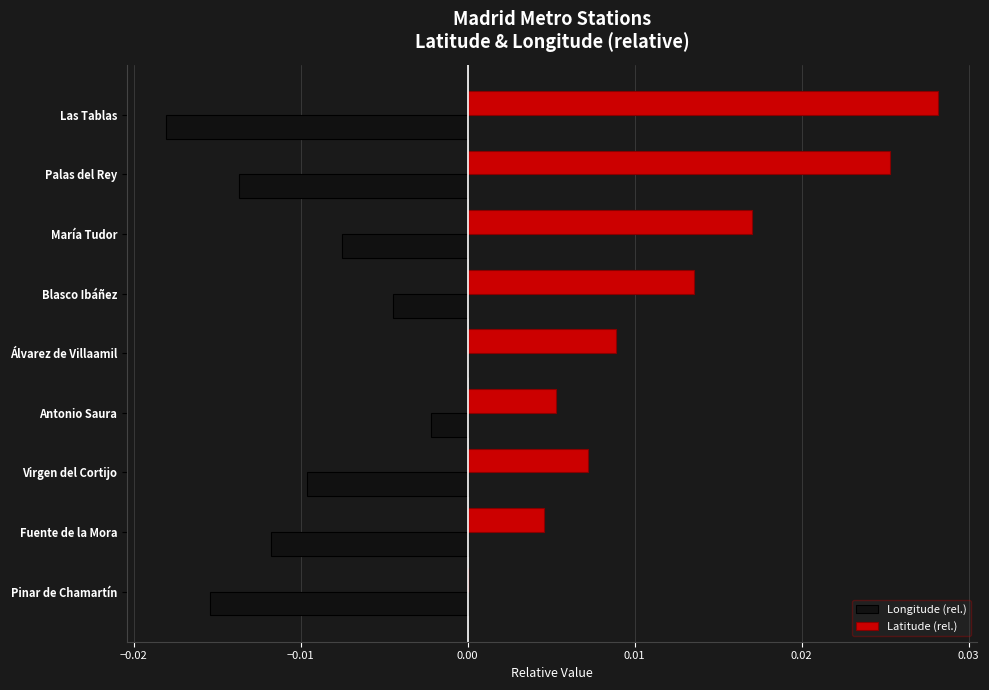

Between Pinar de Chamartín and María Tudor, which series saw the biggest shift?

Latitude (rel.)